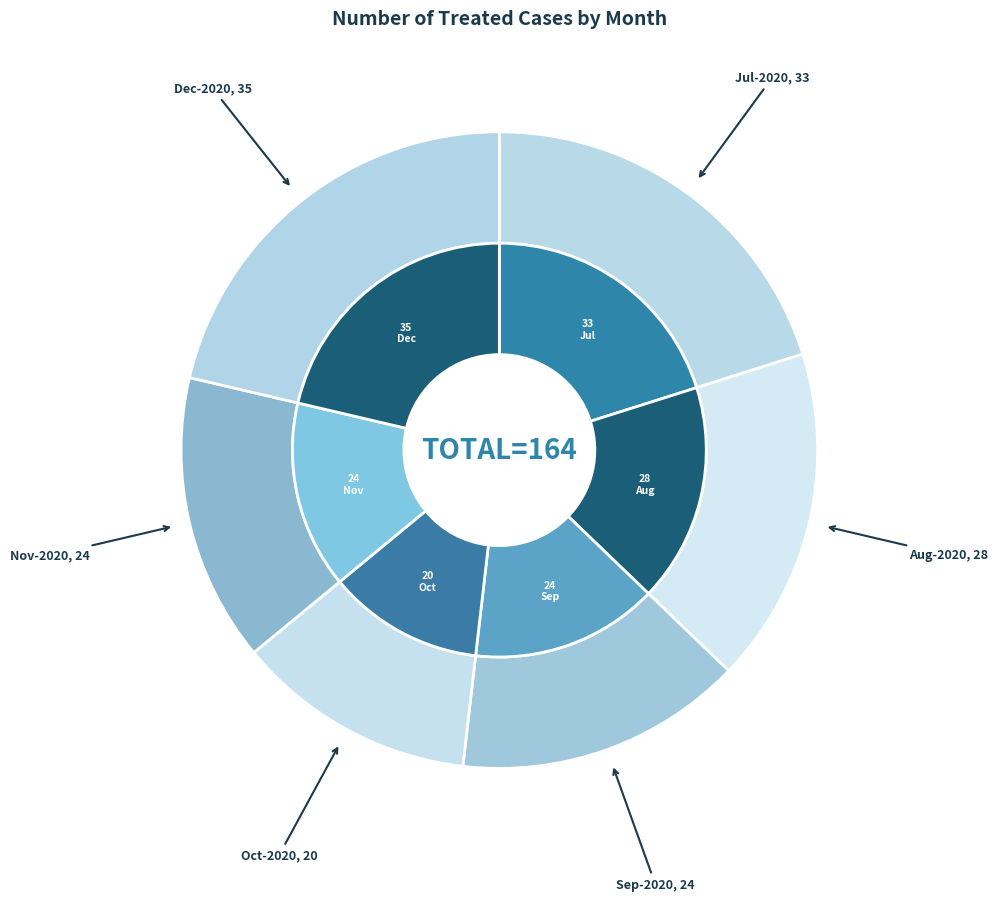

Which category has the smallest portion of the pie?

2020-10-31